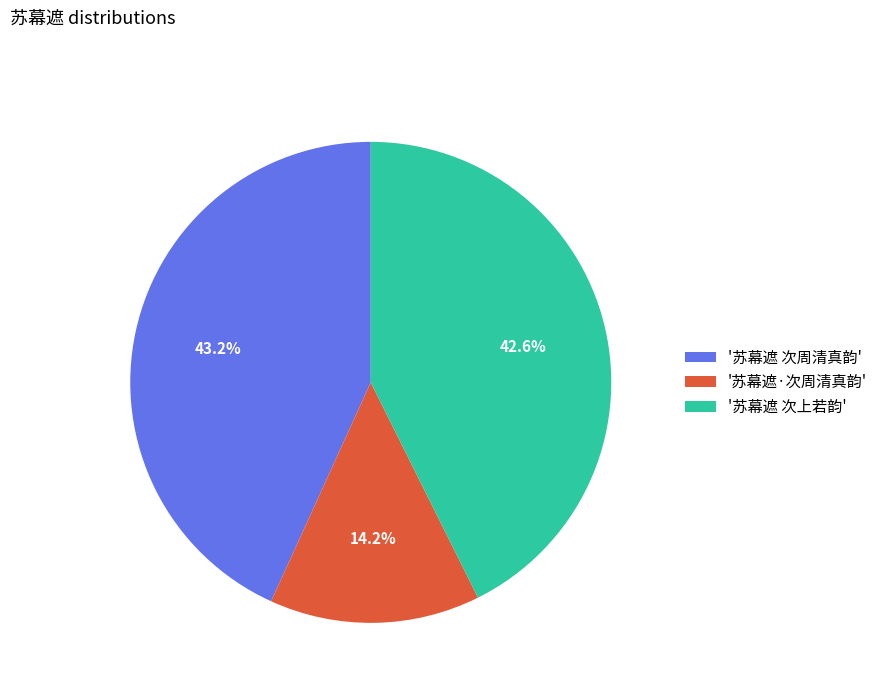

Does any single category account for the majority?

No